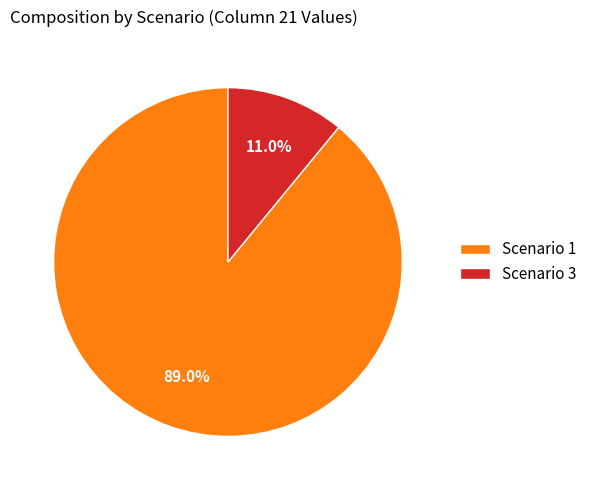

Which category accounts for the majority?

Scenario 1